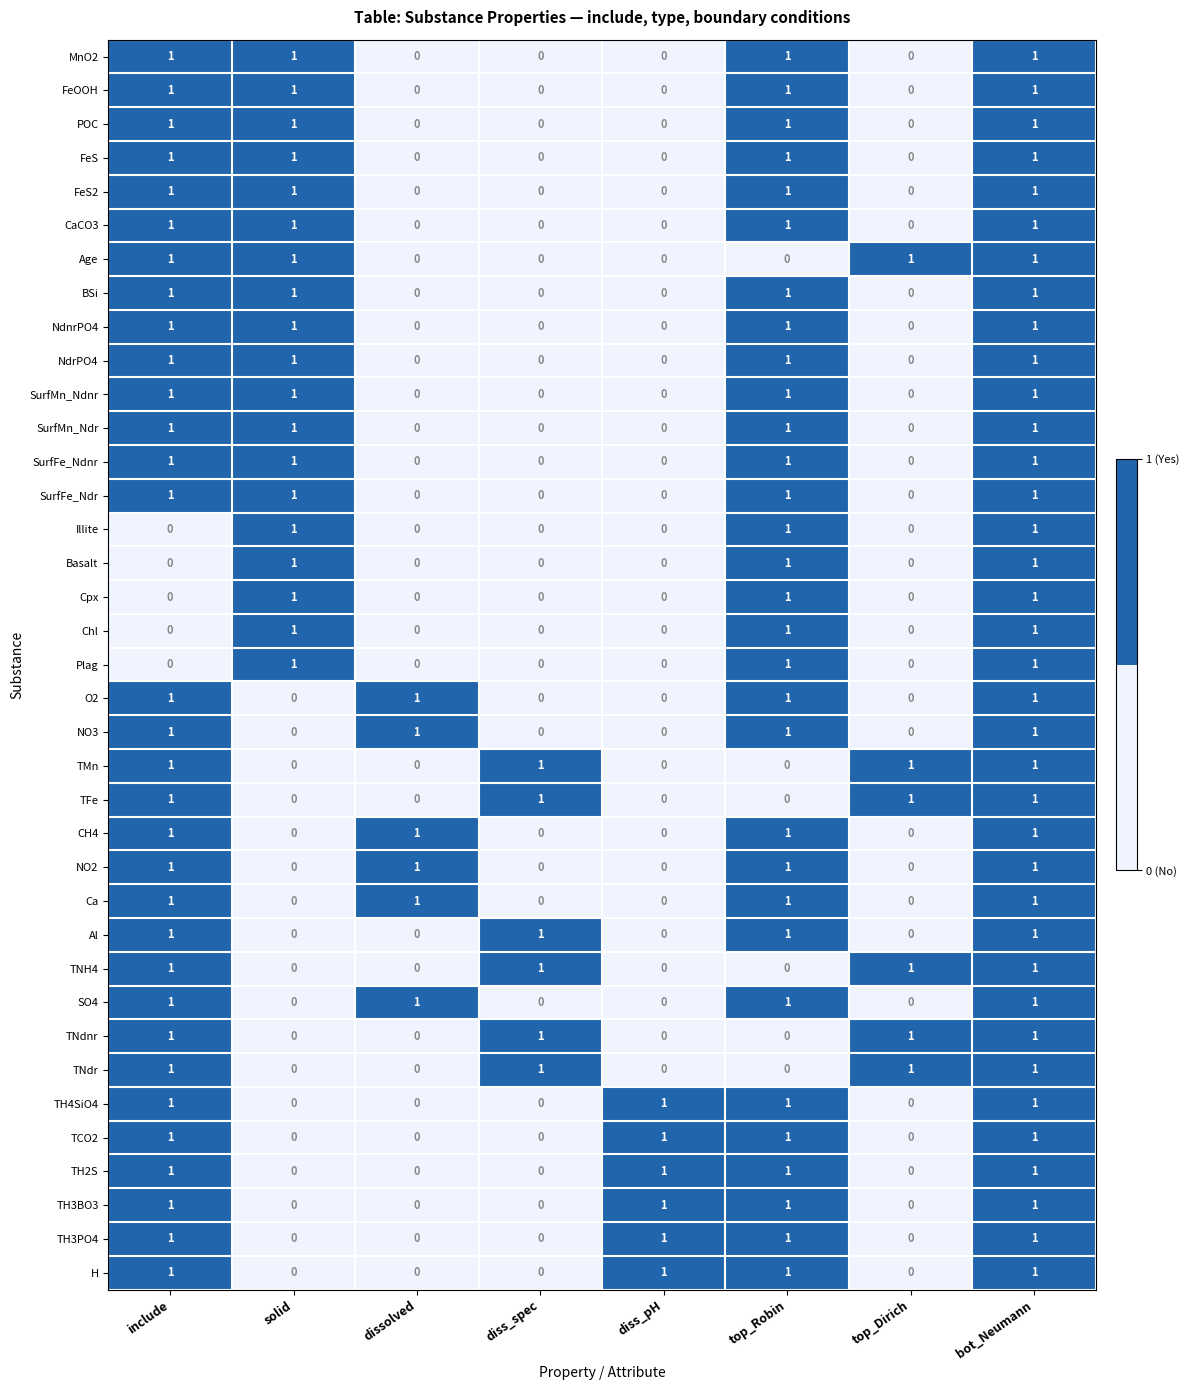

What is the sum of all TFe values?

4